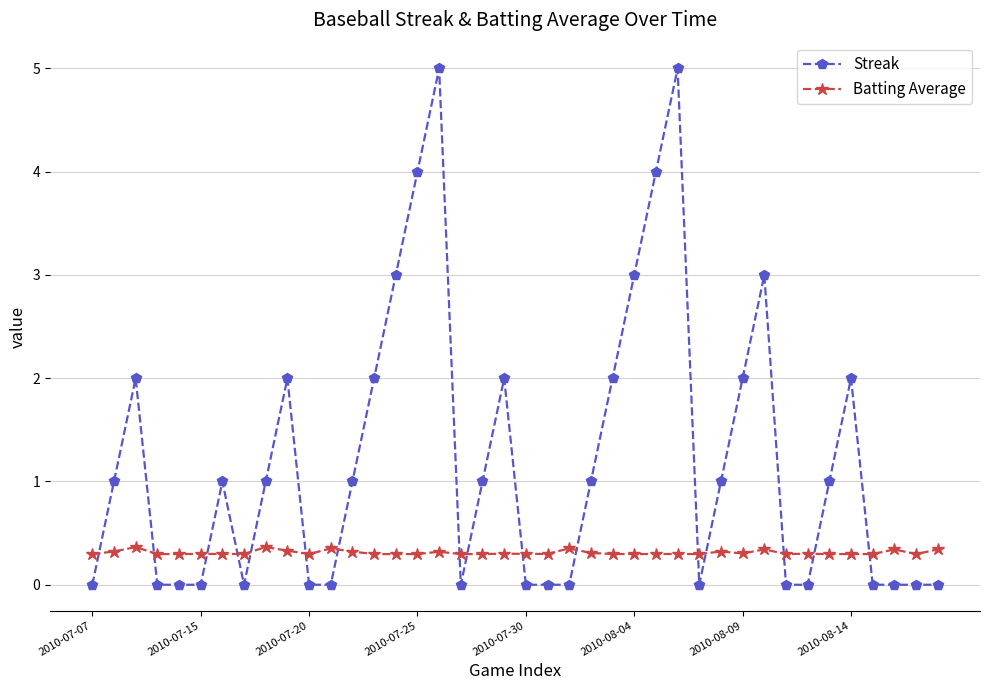

Rank the series by their maximum value, from lowest to highest.

Batting Average, Streak